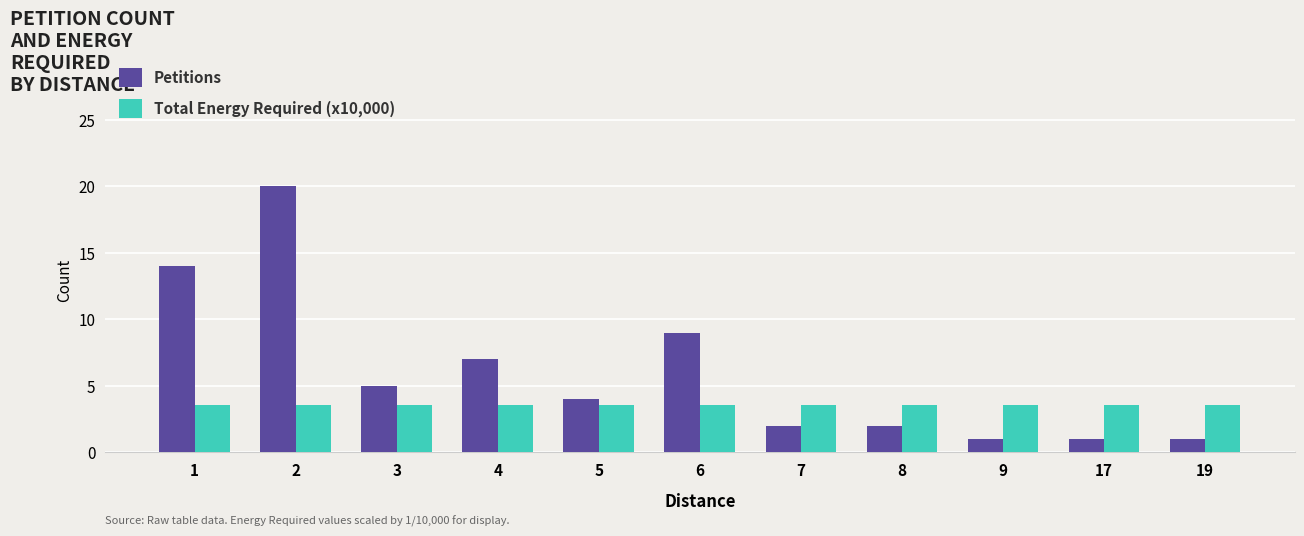

What is the sum of the Total Energy Required (x10,000) values at 5 and 6?

7.2